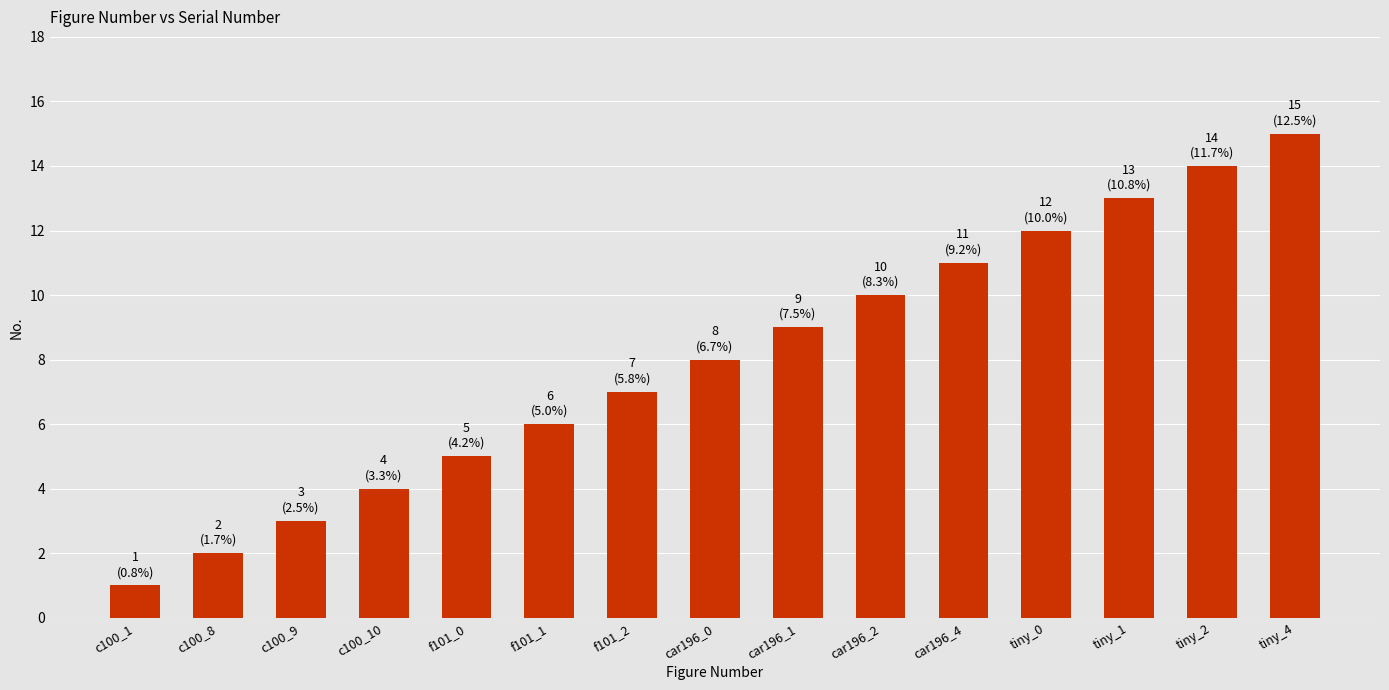

Reading left to right, transcribe all the data shown in this chart.

c100_1=1	c100_8=2	c100_9=3	c100_10=4	f101_0=5	f101_1=6	f101_2=7	car196_0=8	car196_1=9	car196_2=10	car196_4=11	tiny_0=12	tiny_1=13	tiny_2=14	tiny_4=15